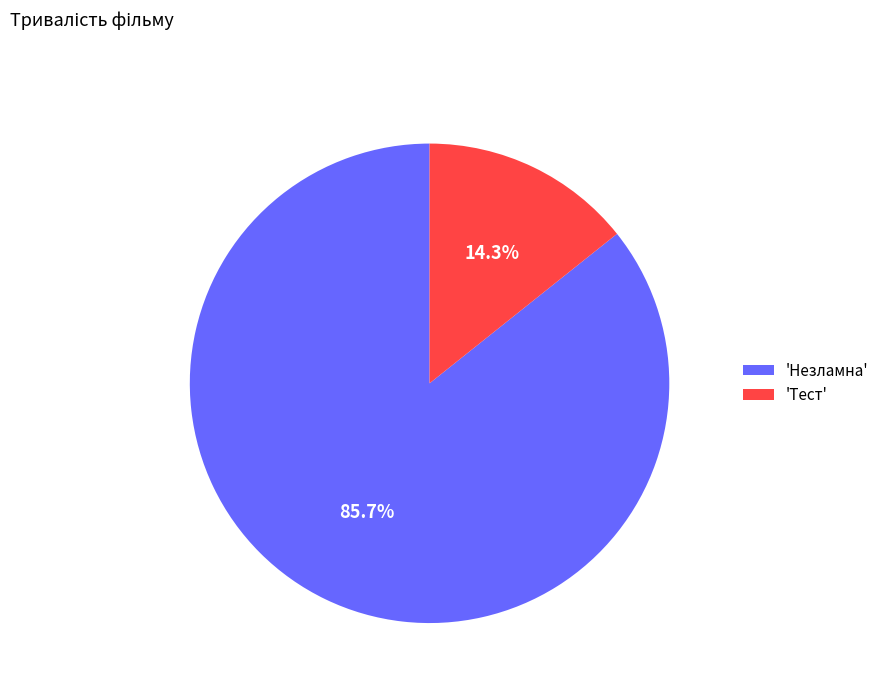

How many segments does this pie chart have?

2